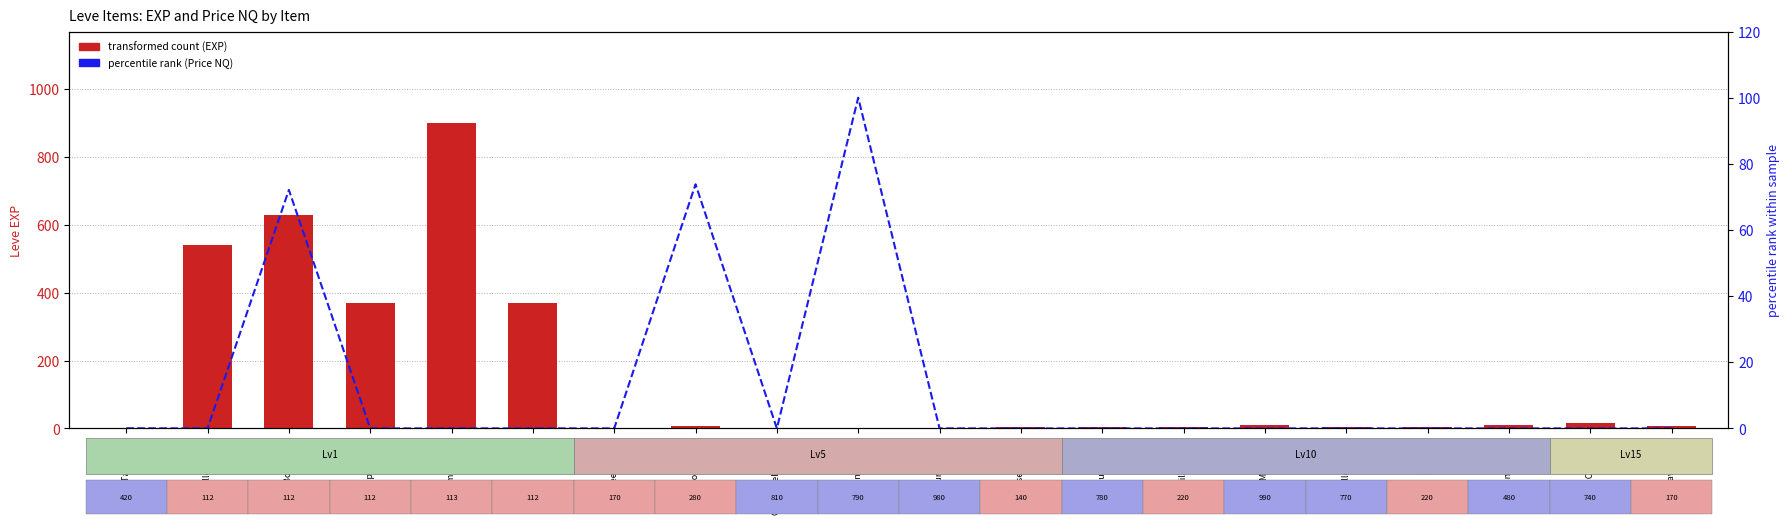

Does the chart contain any negative values?

No